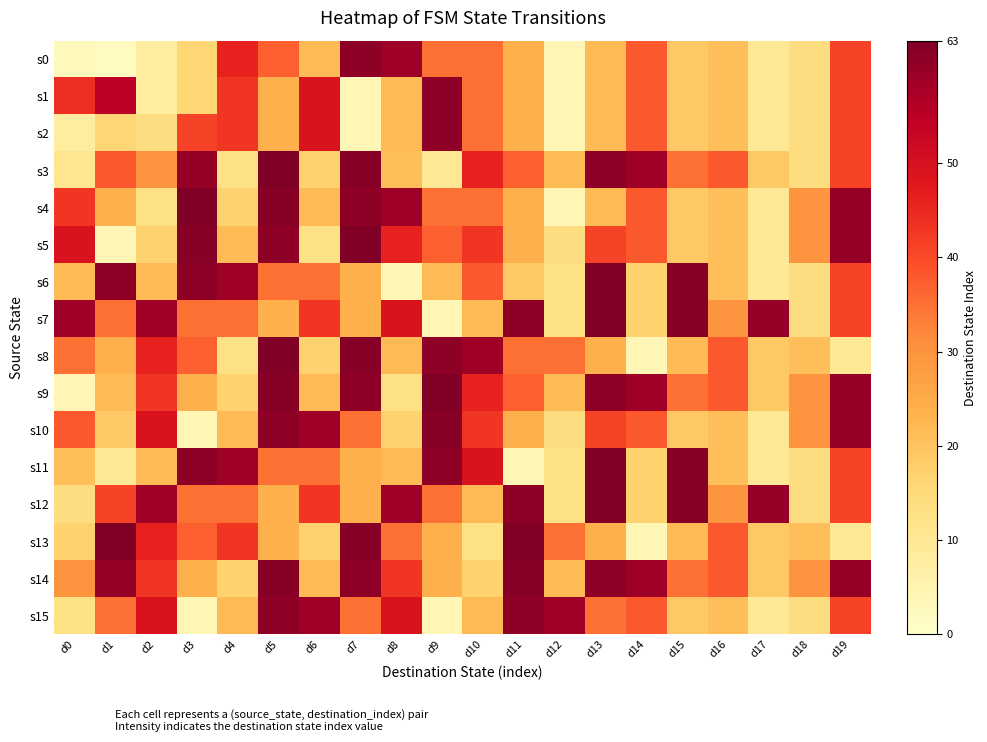

Which category has the highest value across all series?

d5